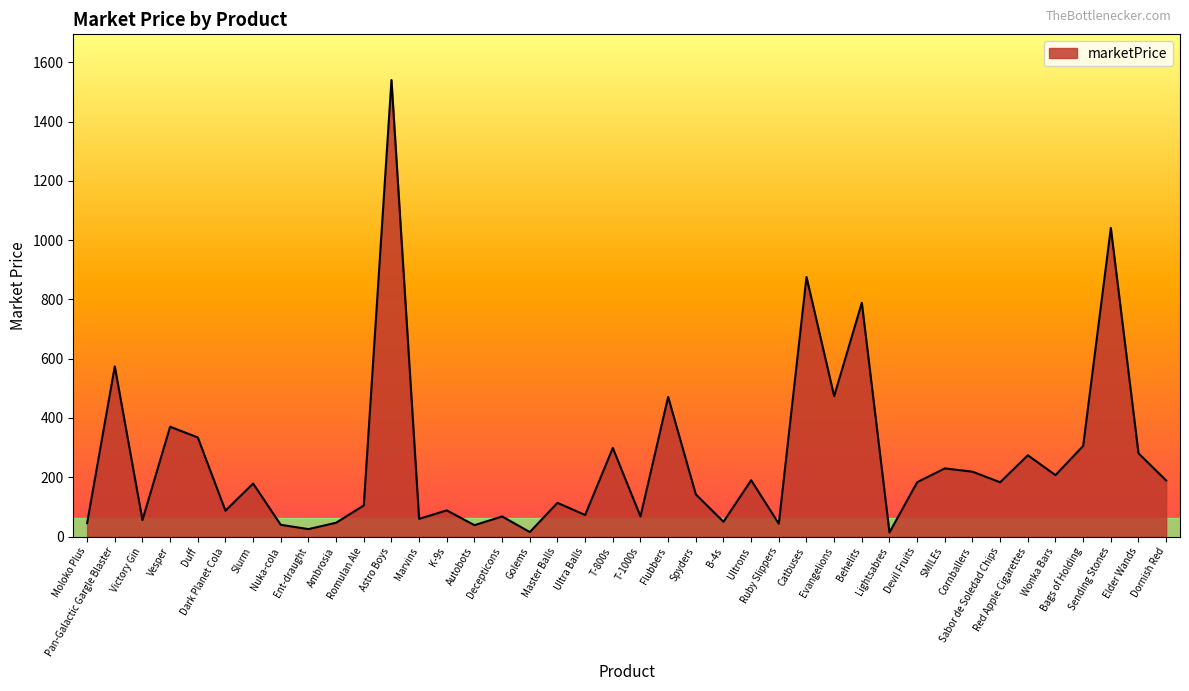

Reading left to right, list all the values displayed in this chart.

Moloko Plus=45.1	Pan-Galactic Gargle Blaster=574.1	Victory Gin=55.7	Vesper=370.5	Duff=334.4	Dark Planet Cola=87.2	Slurm=178.8	Nuka-cola=39.6	Ent-draught=25.1	Ambrosia=46.6	Romulan Ale=104.8	Astro Boys=1540.3	Marvins=59.7	K-9s=88.3	Autobots=38.4	Decepticons=67.8	Golems=15.1	Master Balls=113.8	Ultra Balls=72.7	T-800s=298.8	T-1000s=67.8	Flubbers=471.2	Spyders=142.3	B-4s=49.9	Ultrons=190.0	Ruby Slippers=43.4	Catbuses=875.7	Evangelions=473.8	Behelits=788.8	Lightsabres=13.8	Devil Fruits=183.3	SMILEs=229.9	Cornballers=218.9	Sabor de Soledad Chips=183.1	Red Apple Cigarettes=274.2	Wonka Bars=207.2	Bags of Holding=305.9	Sending Stones=1041.3	Elder Wands=280.7	Dornish Red=189.1